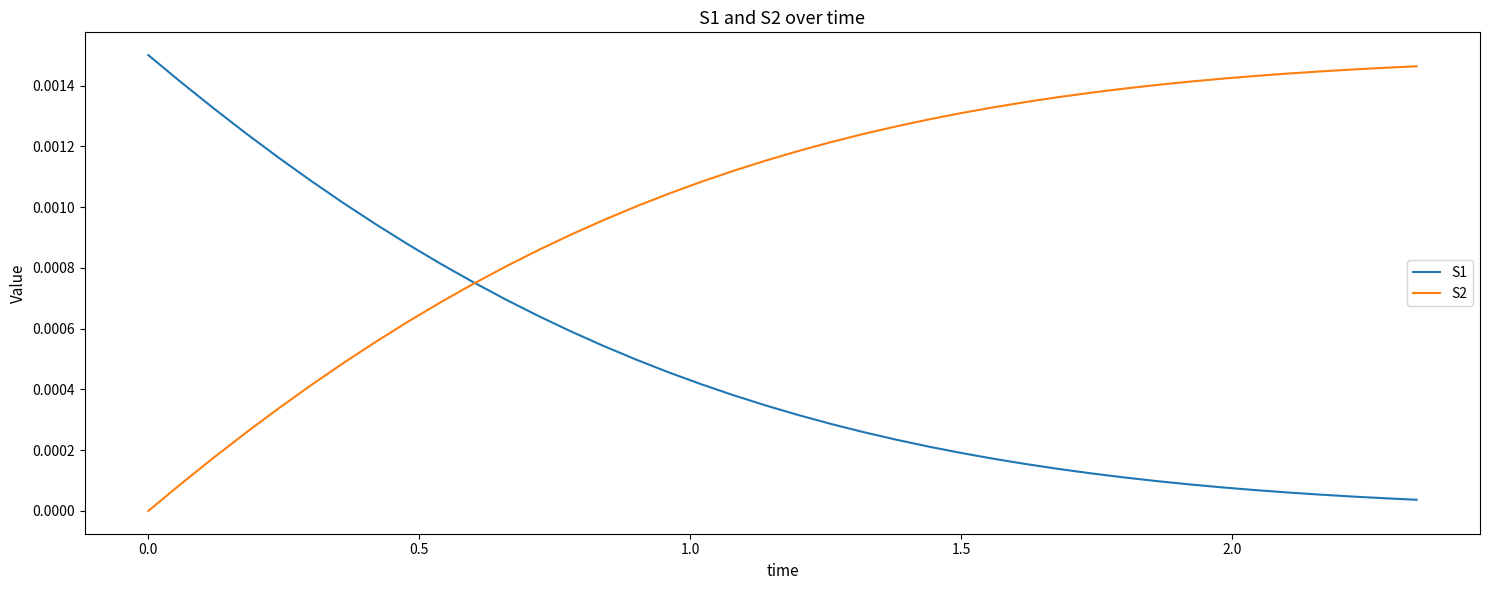

True or false: S1 and S2 cross at least once.

True